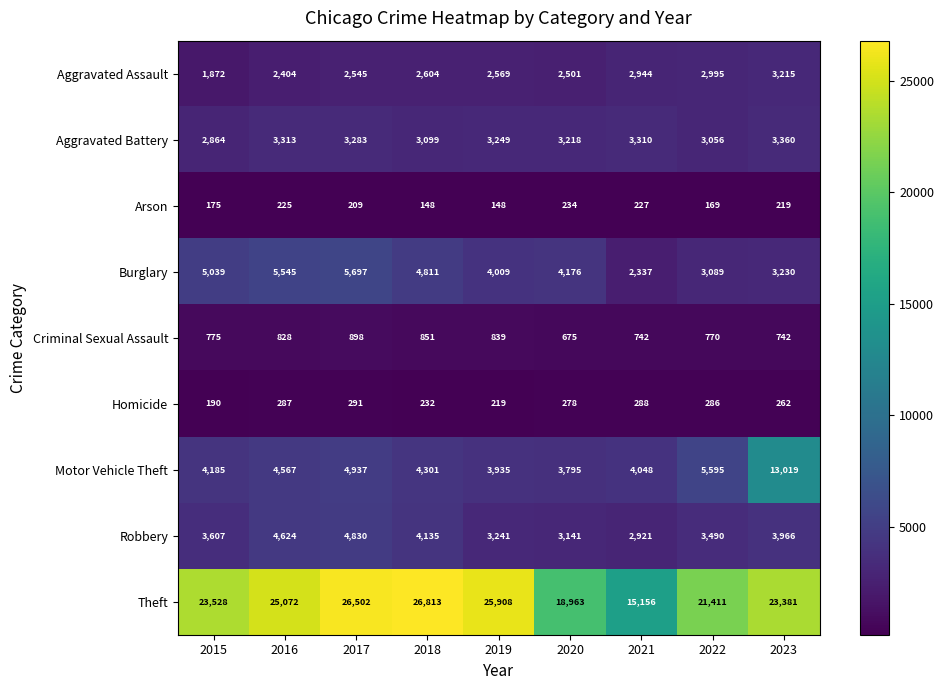

At which category is the sum across all series the highest?

2023